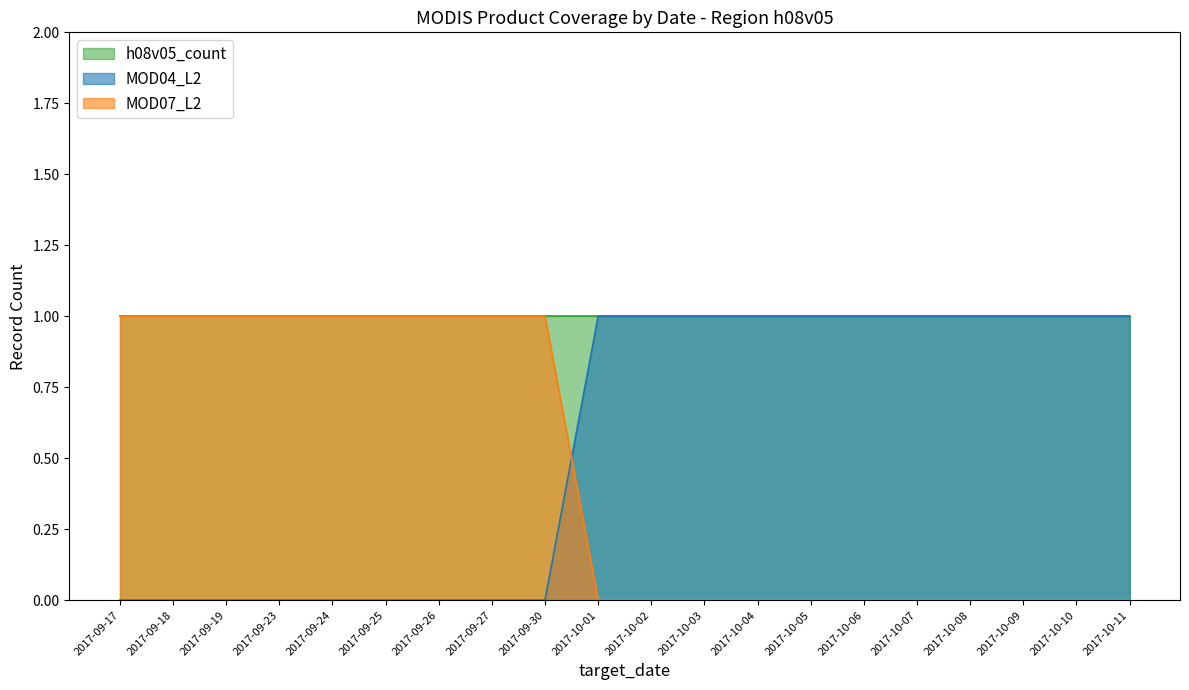

Where is the first local maximum for h08v05_count?

2017-09-19